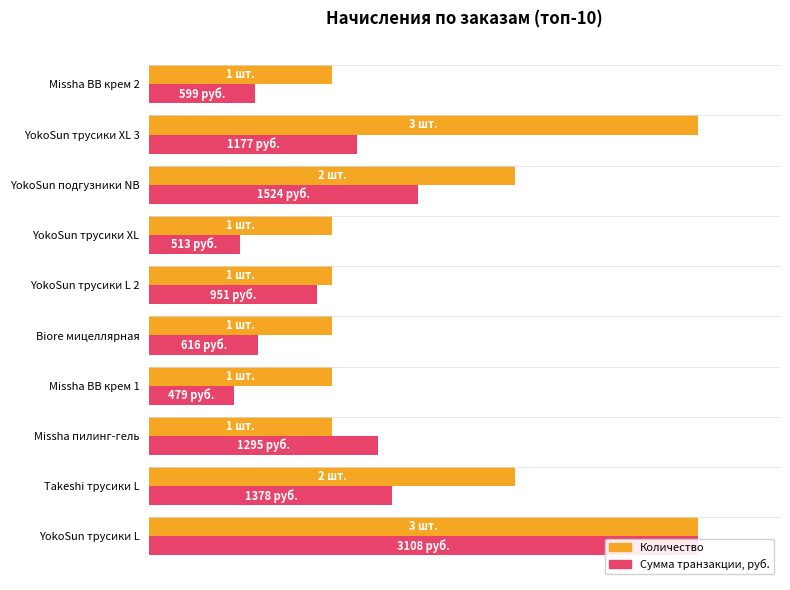

Is the value of Количество at YokoSun трусики XL 3 greater than the value of Сумма транзакции, руб. at YokoSun трусики L?

No